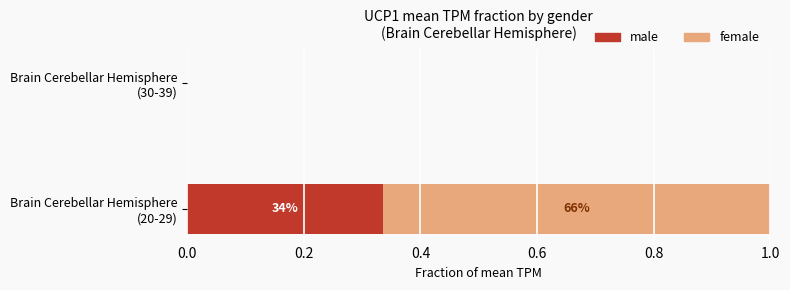

What are all the series names shown in the legend?

male, female